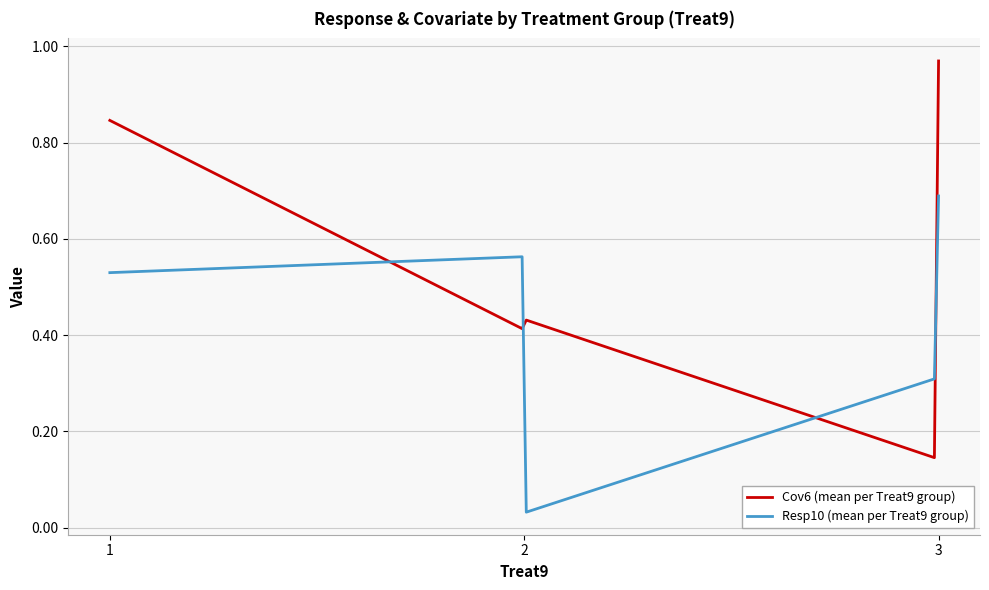

Which series has the widest spread of values?

Cov6 (mean per Treat9 group)